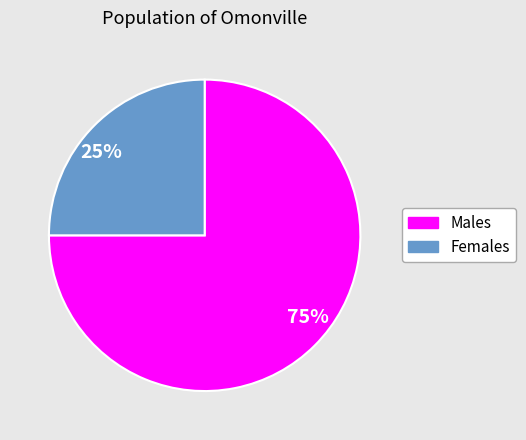

To the nearest percent, what percentage of the pie is 75%?

75%